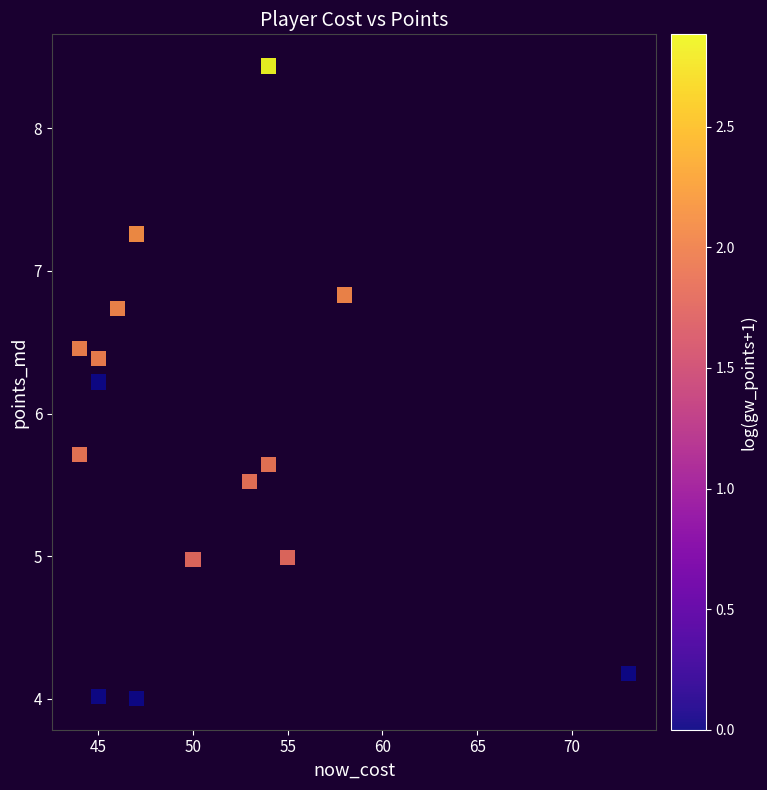

What Y value in the scatter plot is closest to 6?

6.2